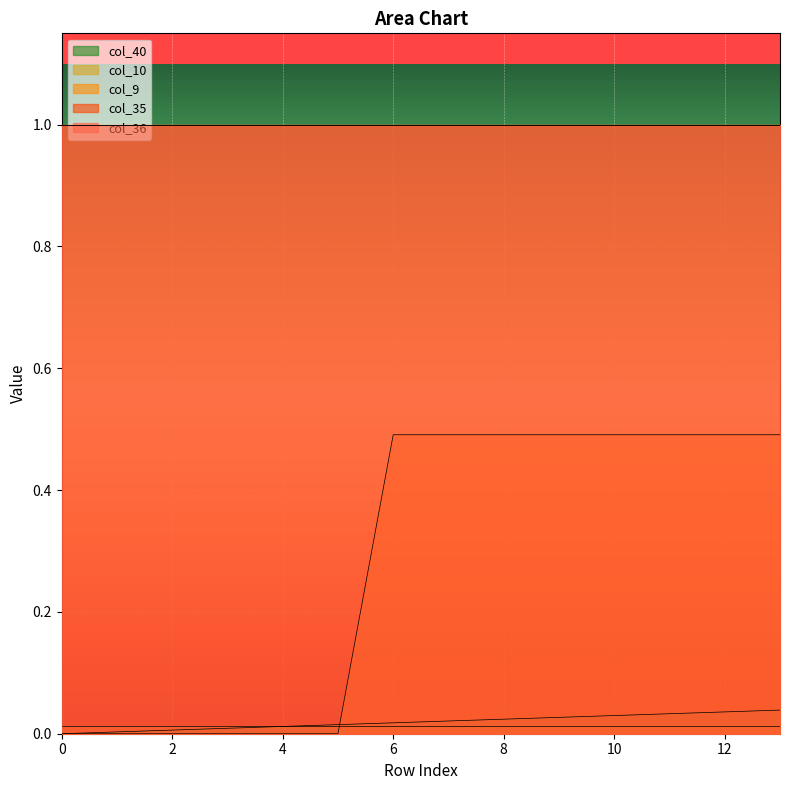

What is the total value across all series at 7?

2.5